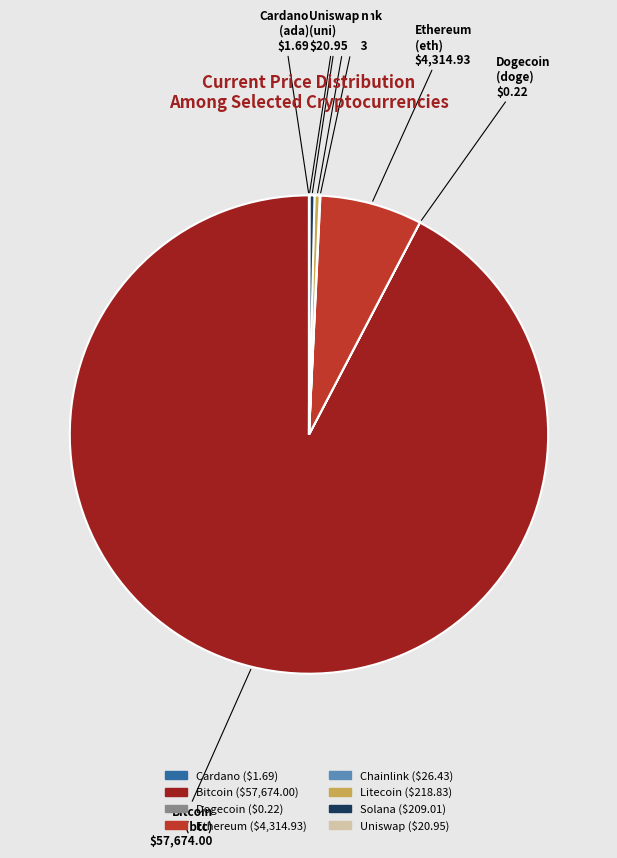

Is there any slice that represents more than half of the pie?

Yes